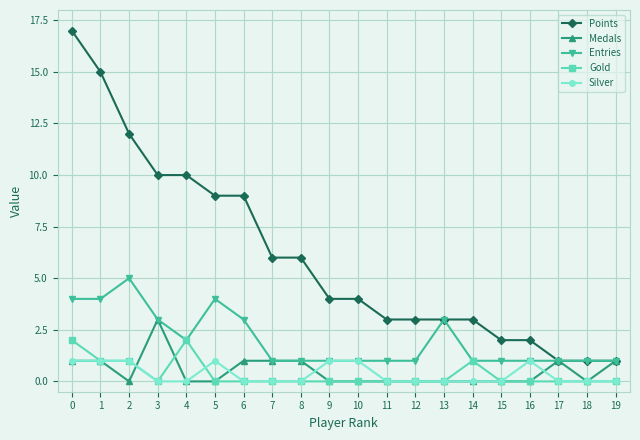

What is the spread (max minus min) of values at 12?

3